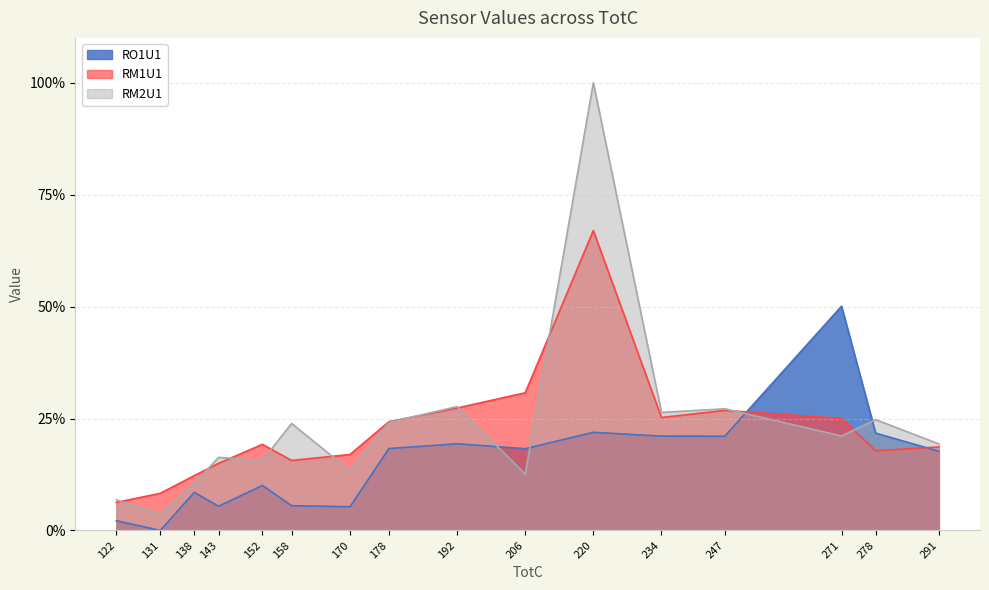

What are all the series names shown in the legend?

RO1U1, RM1U1, RM2U1